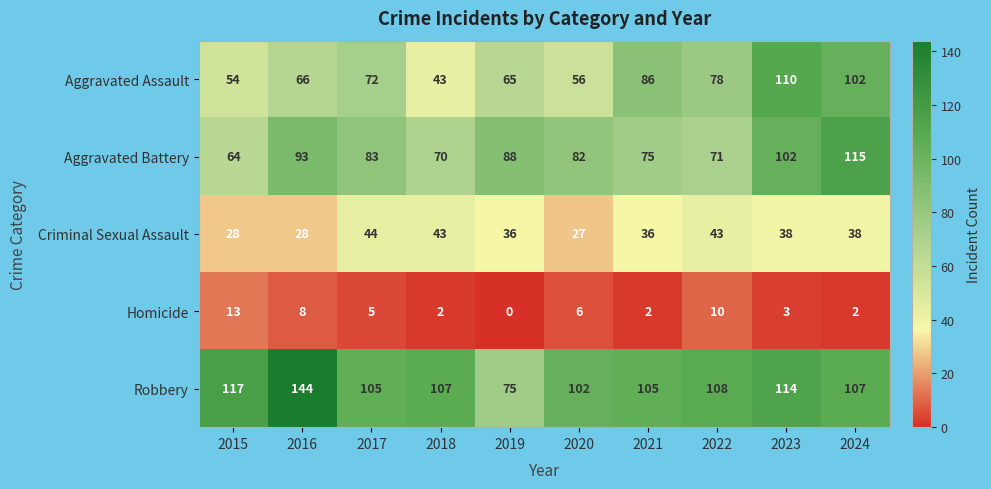

What is the sum of the Homicide values at 2022 and 2016?

18